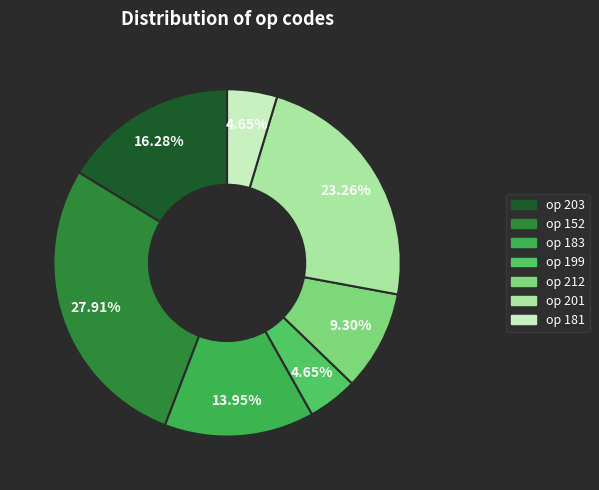

How many segments does this pie chart have?

7